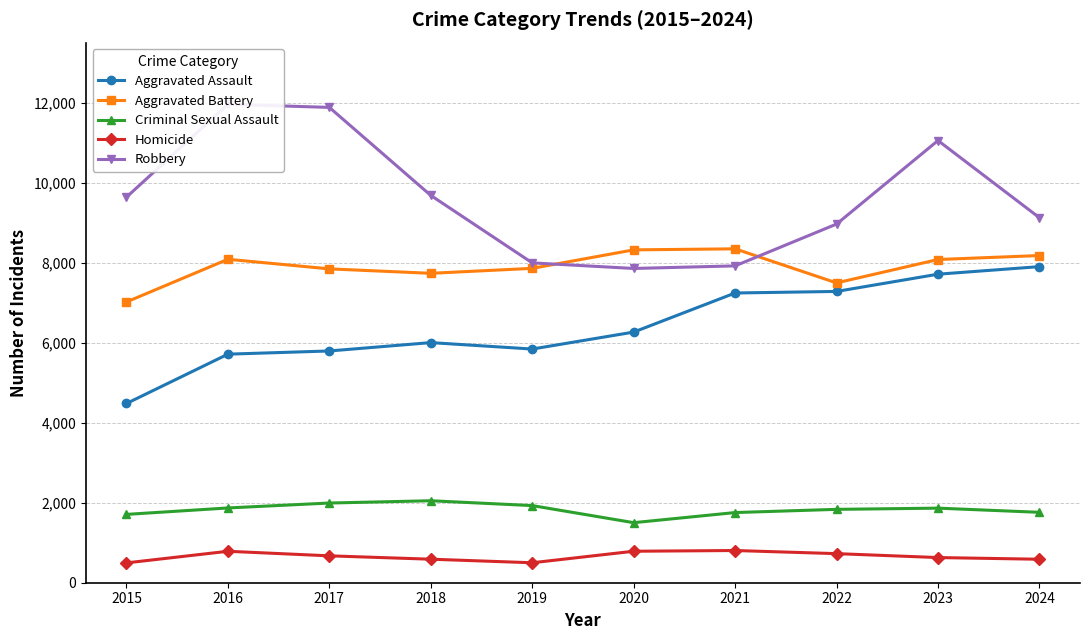

At which label does Aggravated Battery first exceed 8079?

2016